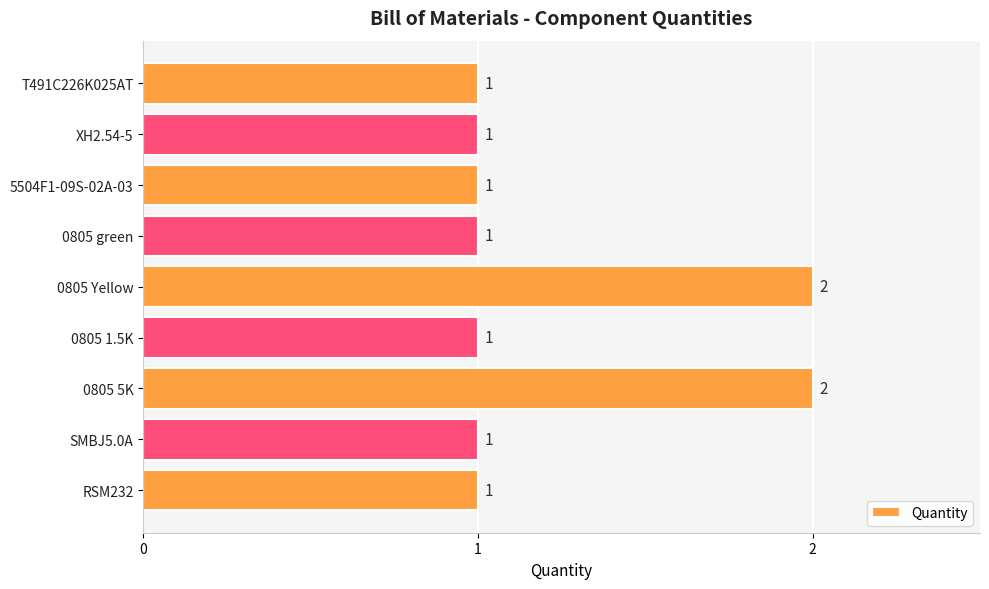

Is it true that the value at XH2.54-5 is 0?

False